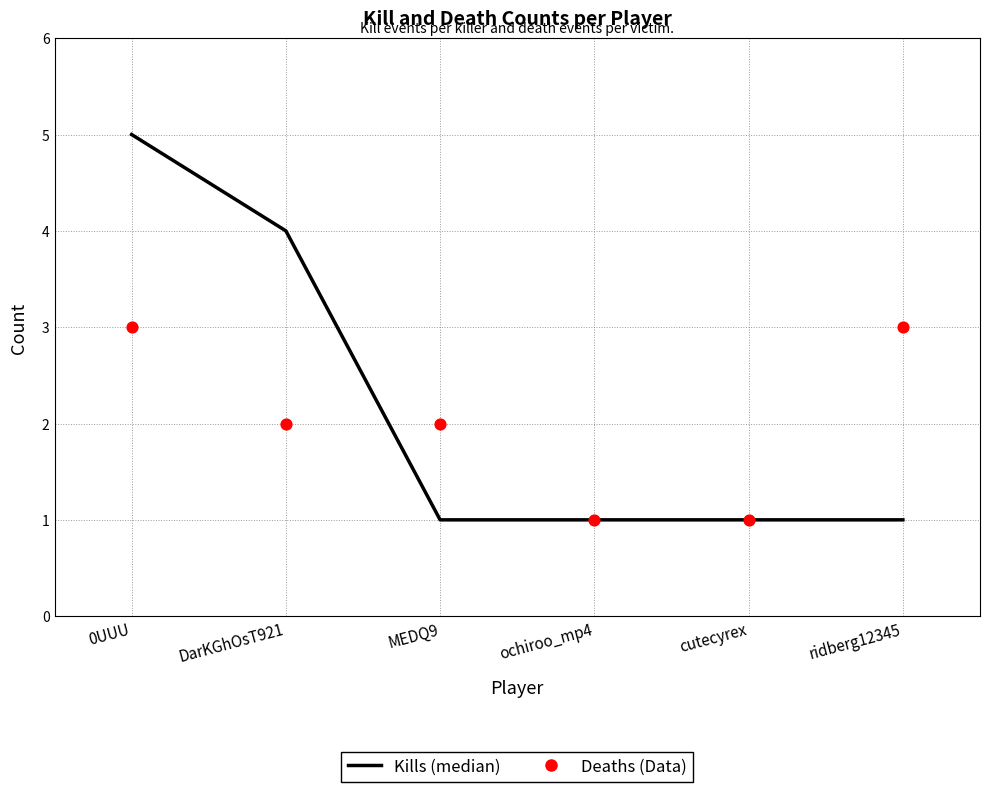

Which series reaches the maximum Y coordinate?

Kills